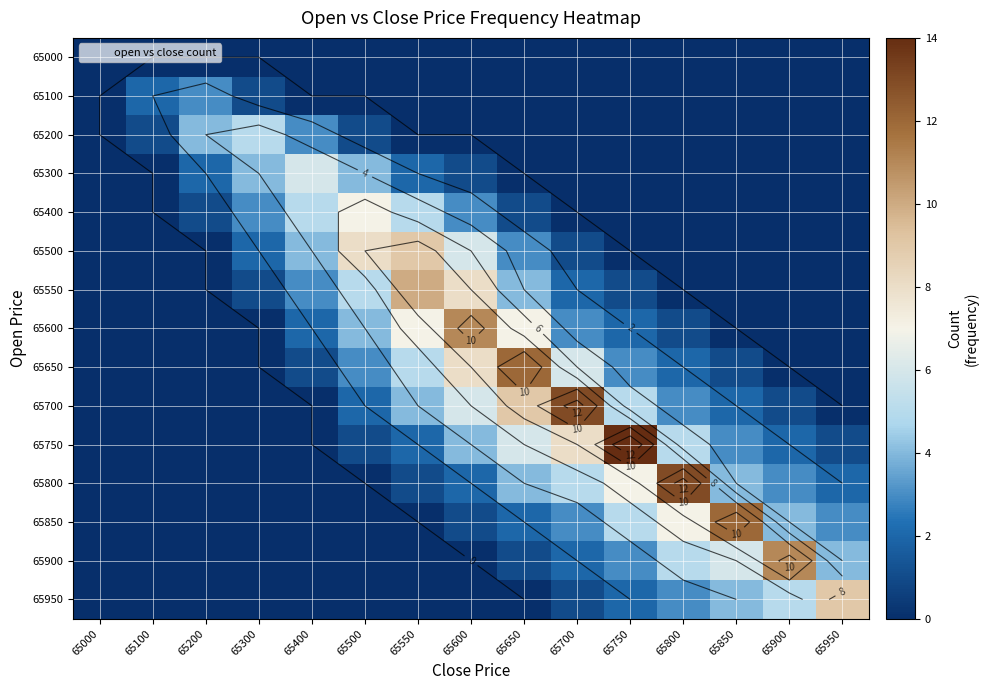

What is the difference between the maximum and minimum values in the 65500 series?

9